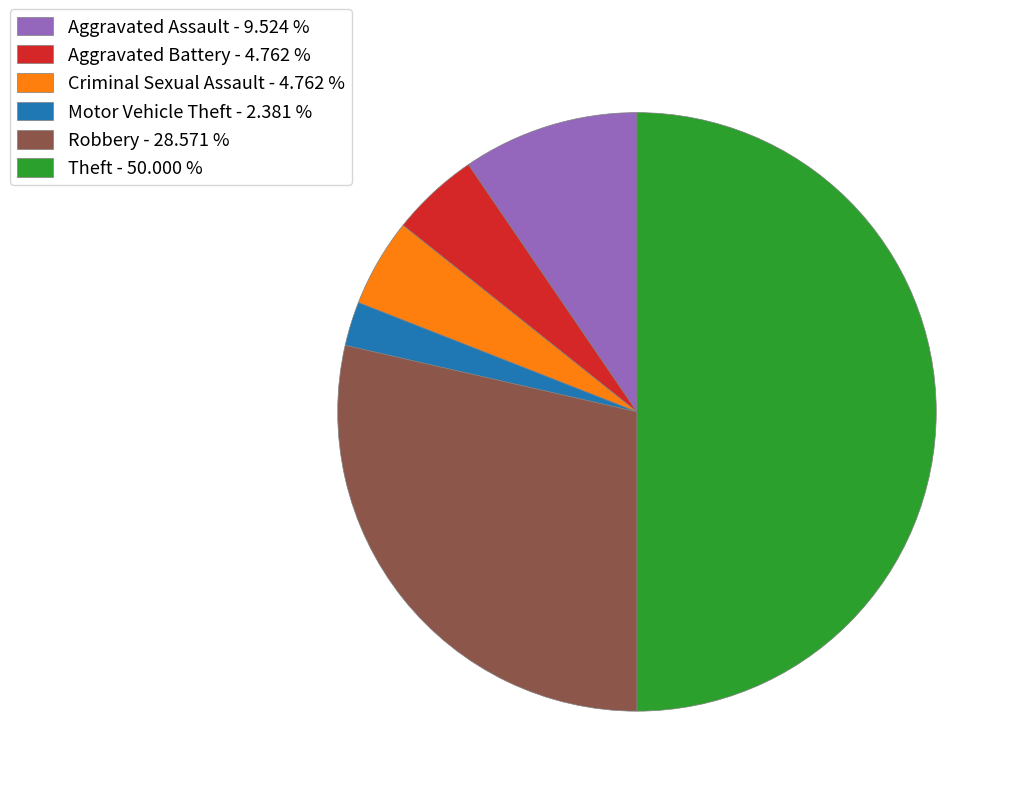

Is Robbery the majority of the pie?

No